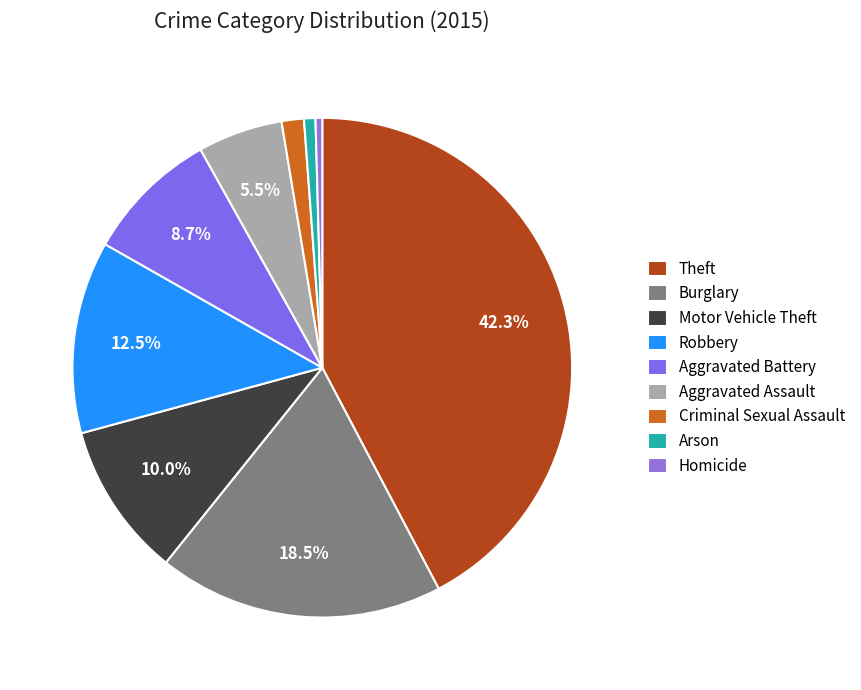

Between Aggravated Assault and Theft, which is larger?

Theft